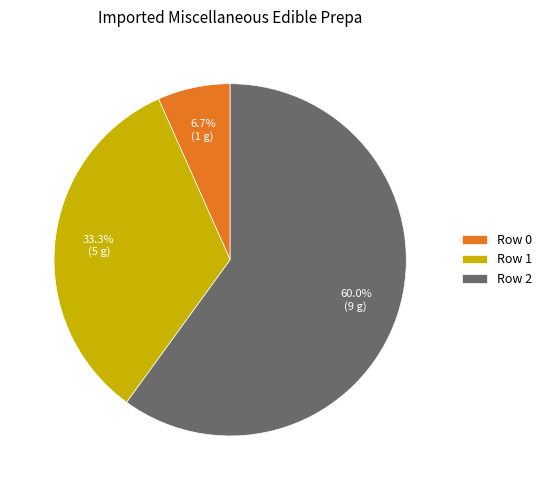

What percentage is the Row 0 slice, to the nearest percent?

7%